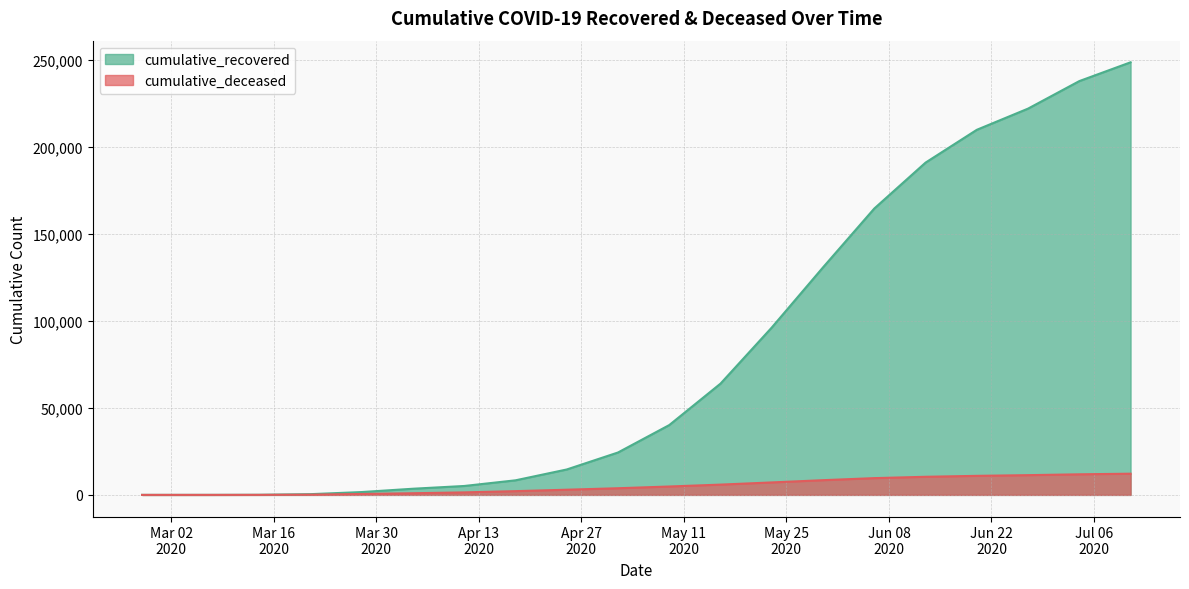

How many lines are shown in the chart?

2